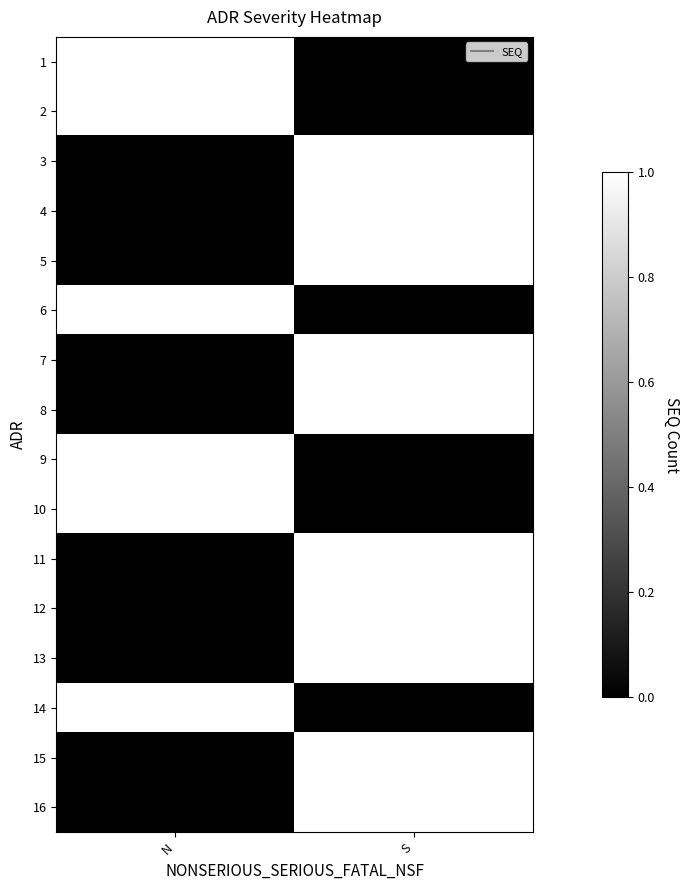

What is the total value across all series at N?

6